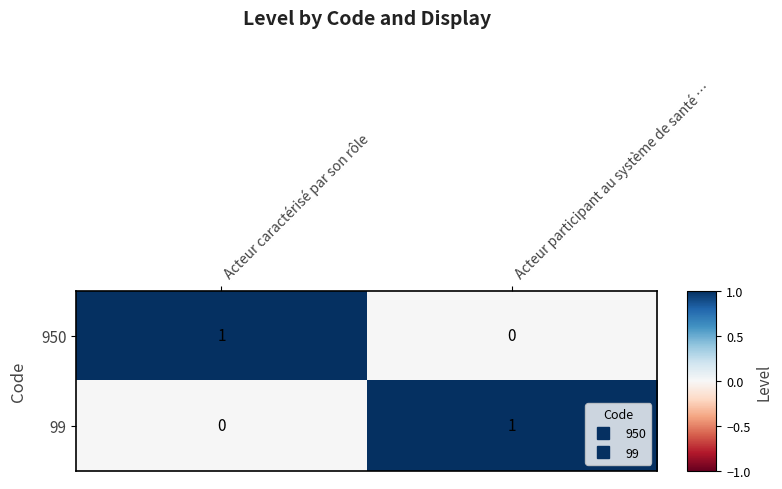

Reading right to left, transcribe all the data shown in this chart.

950: 0	1
99: 1	0